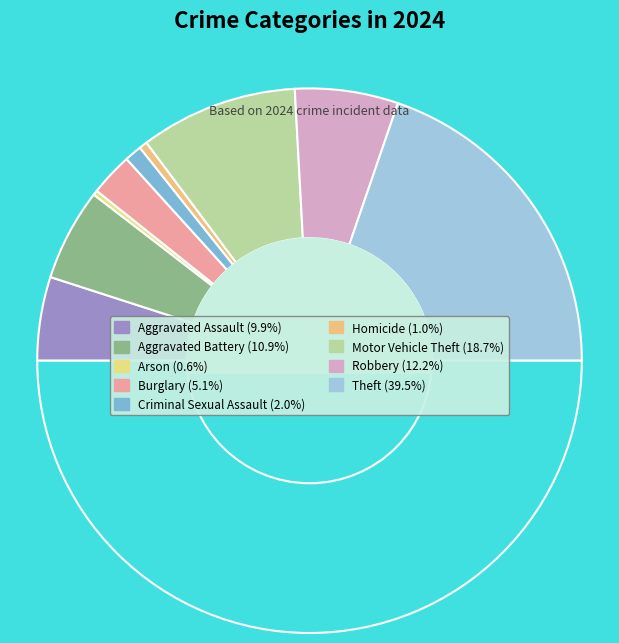

Which category has the biggest portion of the pie?

Theft